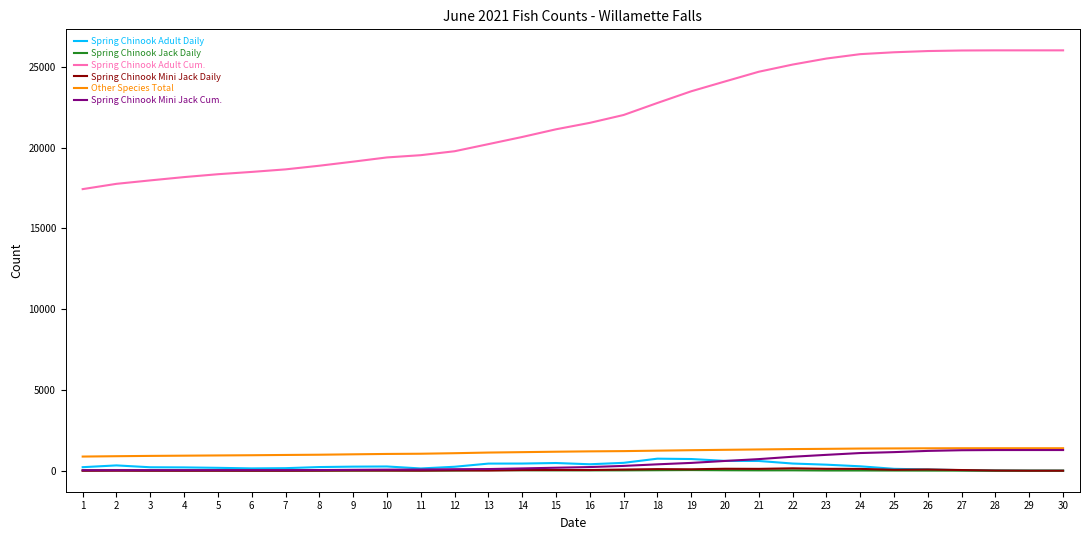

True or false: Other Species Total and Spring Chinook Jack Daily cross at least once.

False